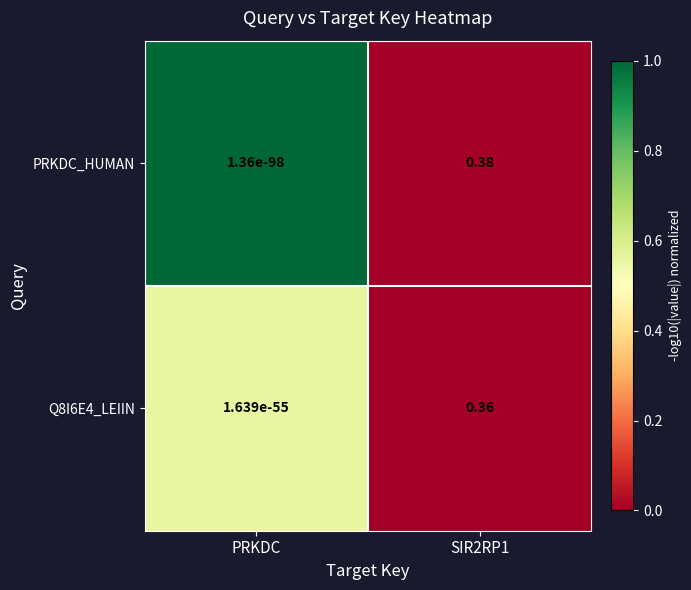

Is the value of Q8I6E4_LEIIN at SIR2RP1 greater than the value of PRKDC_HUMAN at SIR2RP1?

No